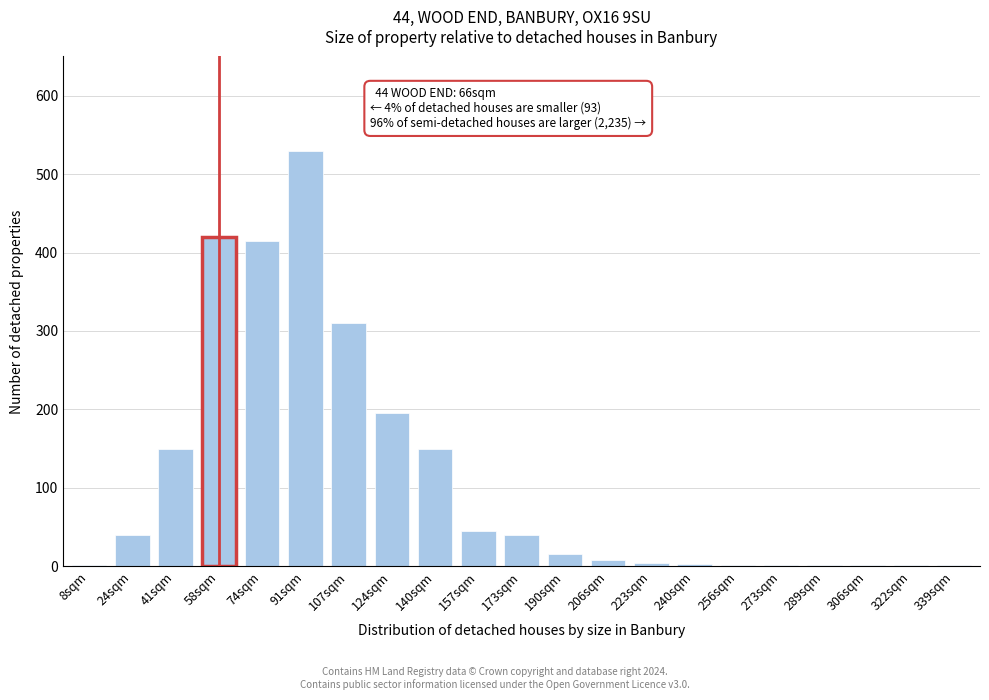

Which has a higher value, 24sqm or 124sqm?

124sqm